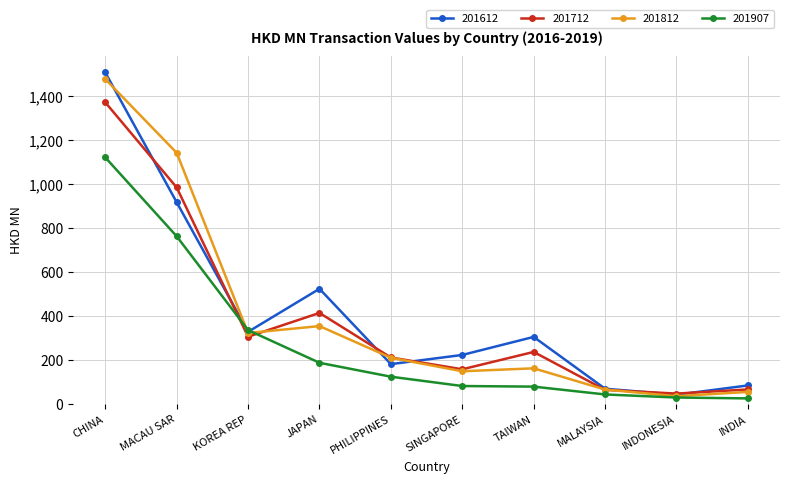

True or false: 201612 has more than 1 points higher than both neighbors.

True